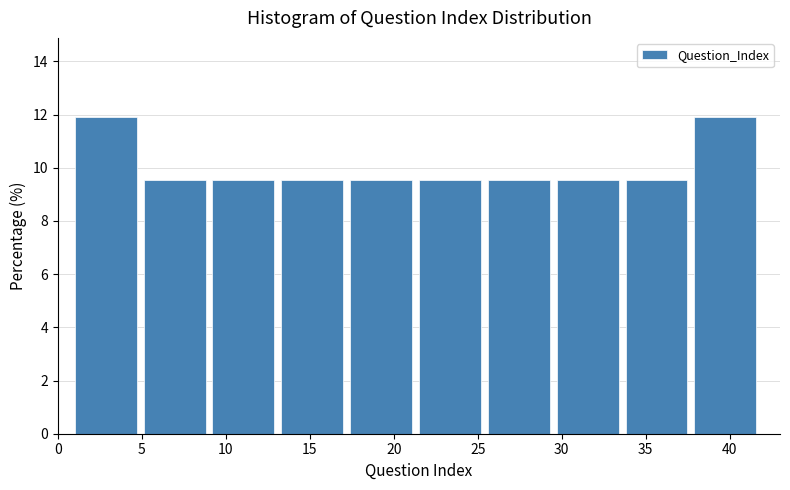

Reading left to right, transcribe this chart: for each bar, give the range it covers on the x-axis and its height. Neither the bar edges nor the heights are printed on the chart, so give them approximately, as read against the axes.

1.0 to 5.1: 12.0
5.1 to 9.2: 9.6
9.2 to 13.3: 9.6
13.3 to 17.4: 9.6
17.4 to 21.5: 9.6
21.5 to 25.6: 9.6
25.6 to 29.7: 9.6
29.7 to 33.8: 9.6
33.8 to 37.9: 9.6
37.9 to 42.0: 12.0